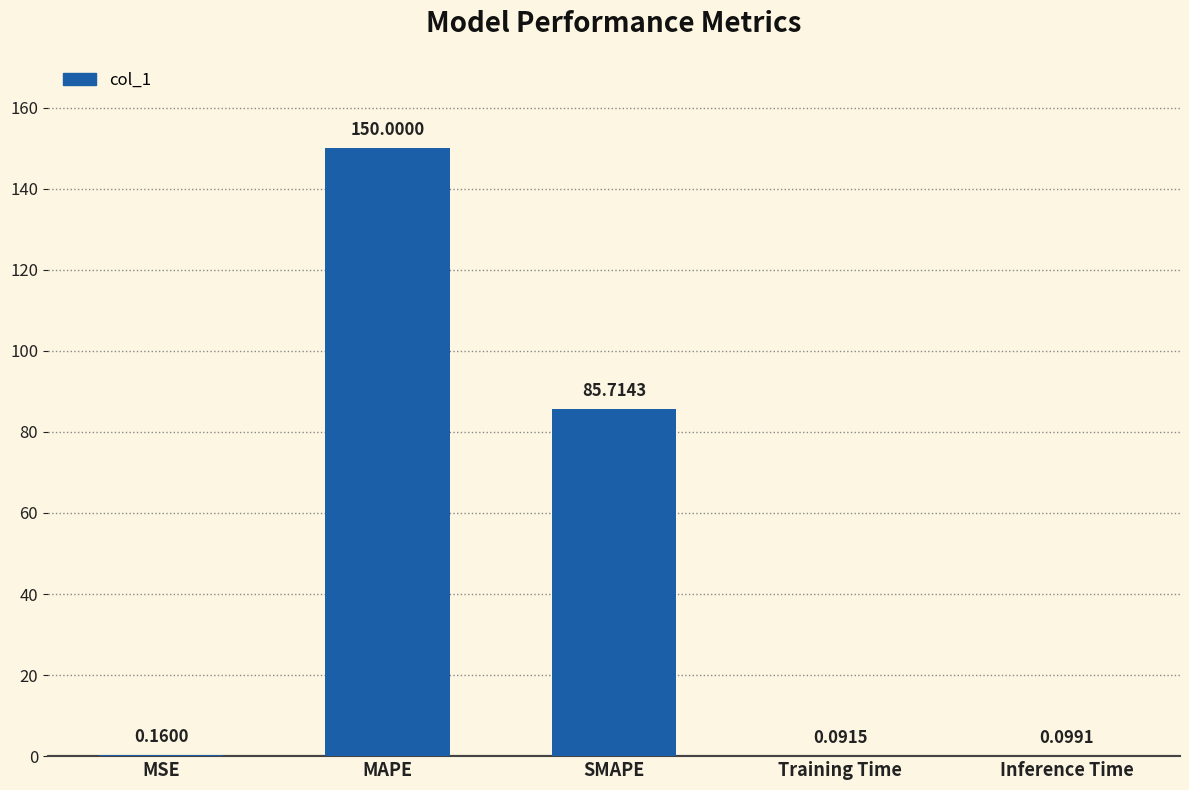

Which category has the highest value across all series?

MAPE